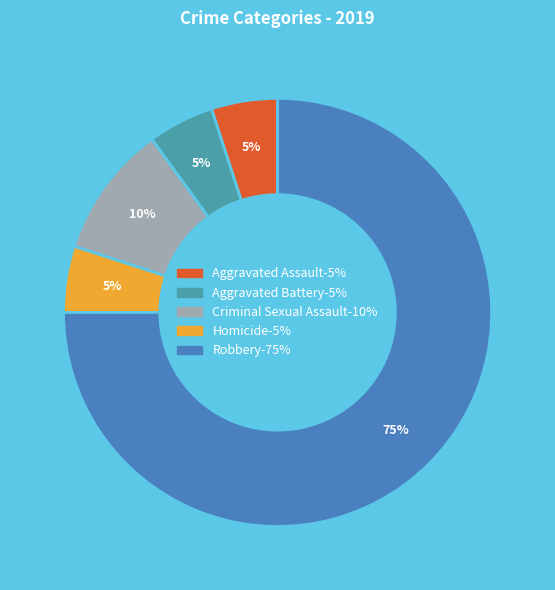

The Aggravated Battery slice represents 5% of the pie. True or false?

True